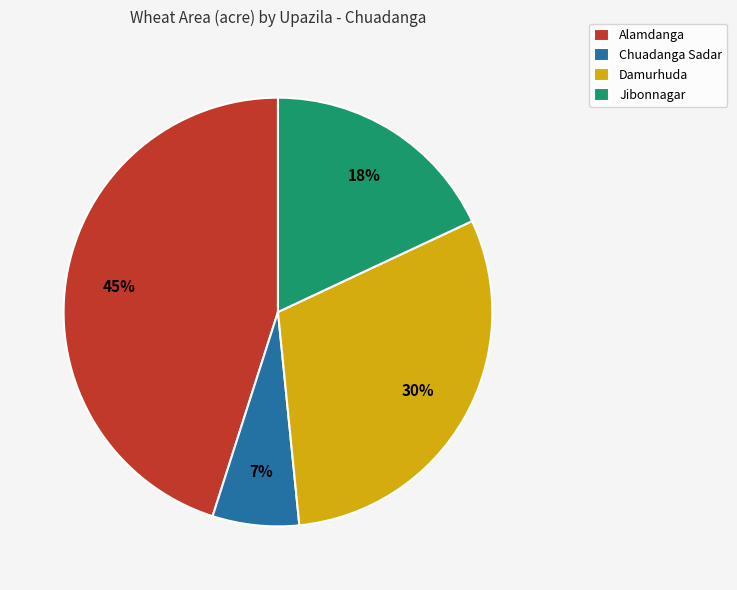

To the nearest percent, what is the average slice percentage?

25%